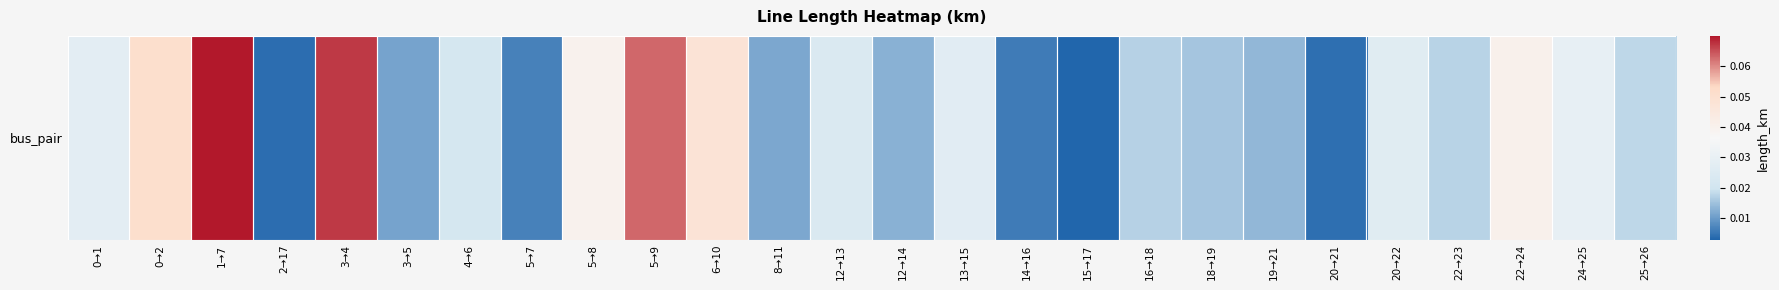

Where is the data nearest to the value 0?

15→17